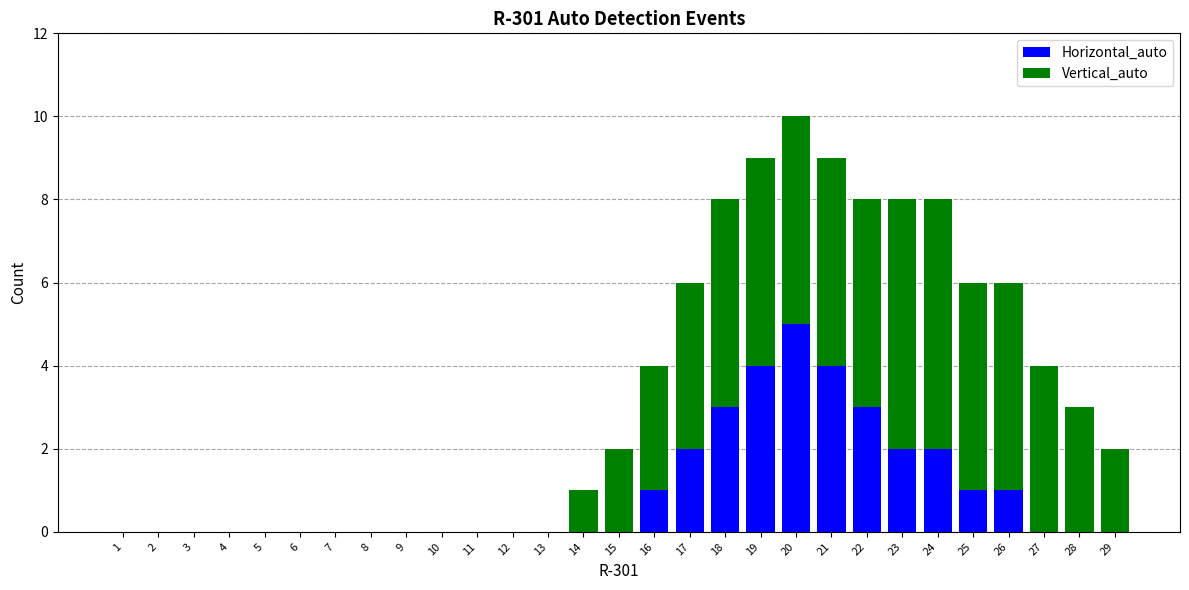

At which category is the sum across all series the highest?

20